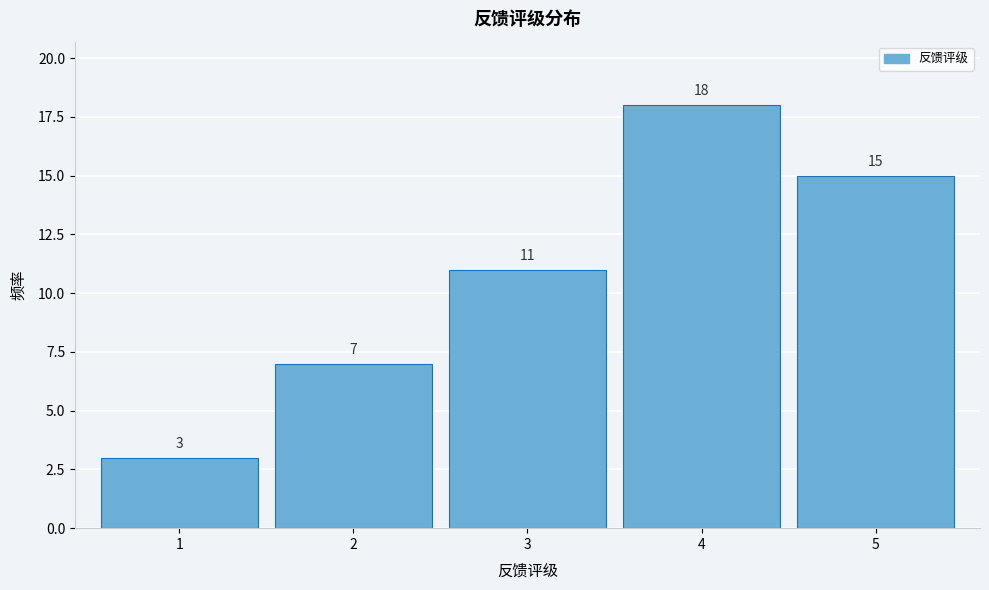

Reading left to right, transcribe this chart: for each bar, give the range it covers on the x-axis and its height.

0.5 to 1.5: 3
1.5 to 2.5: 7
2.5 to 3.5: 11
3.5 to 4.5: 18
4.5 to 5.5: 15